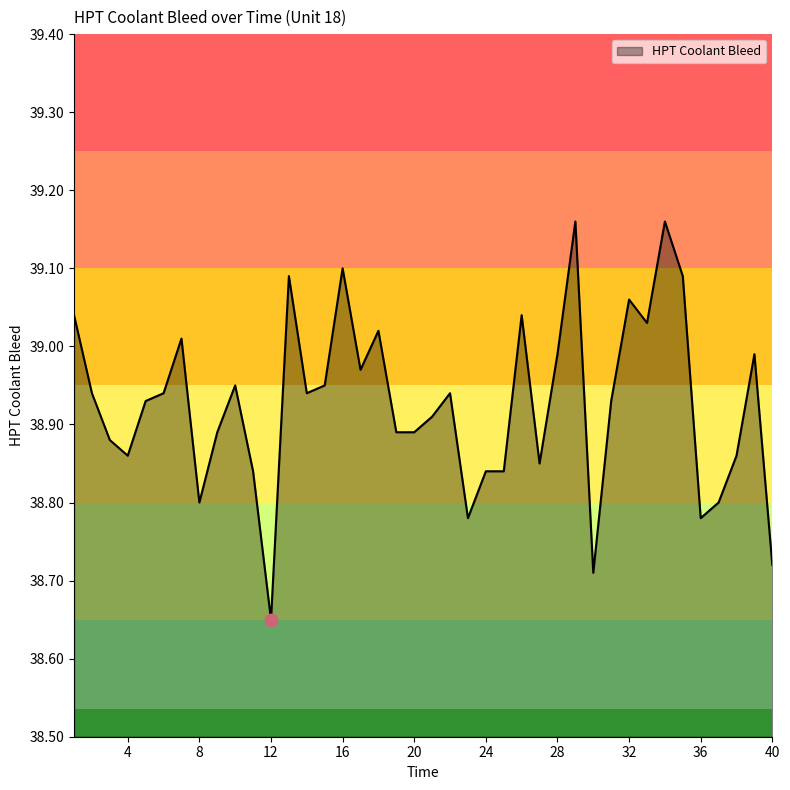

Is this an area chart (filled region under the line)?

Yes